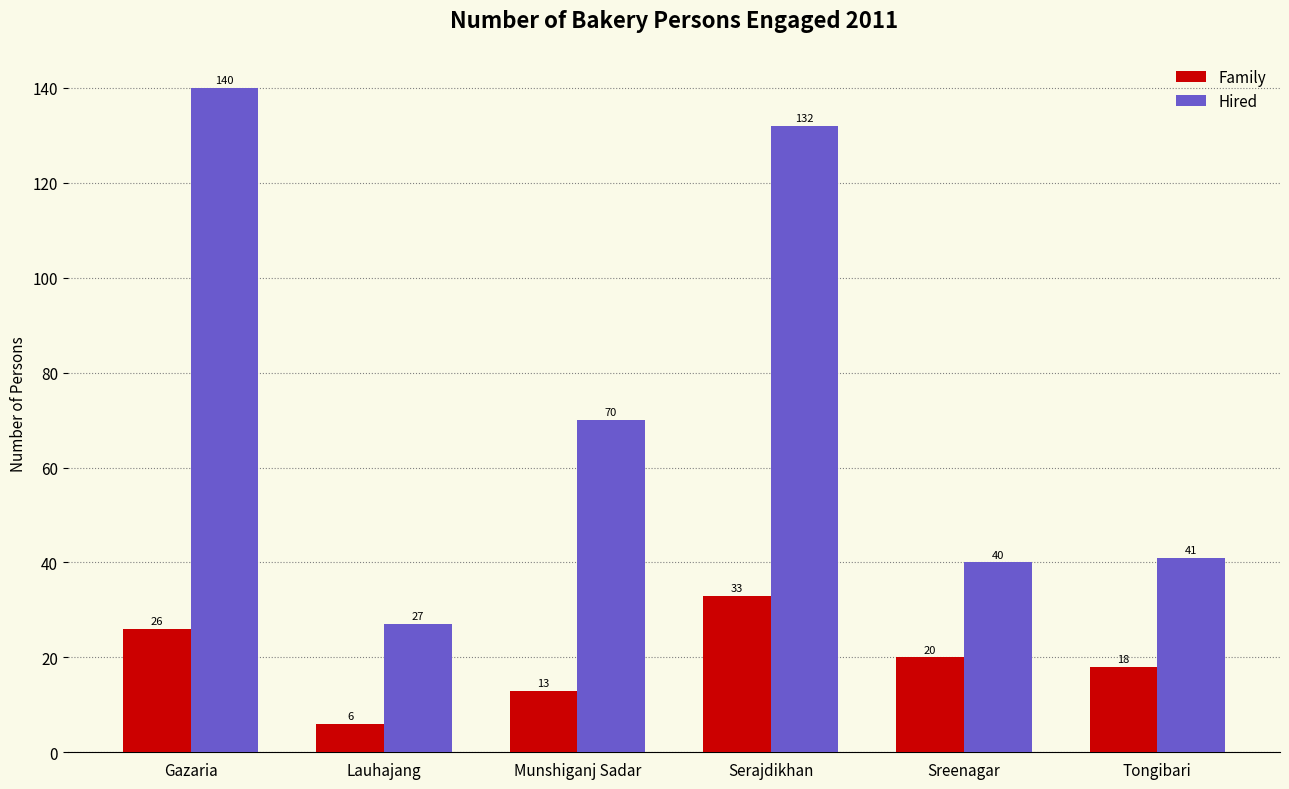

At which category does the chart reach its peak across all series?

Gazaria